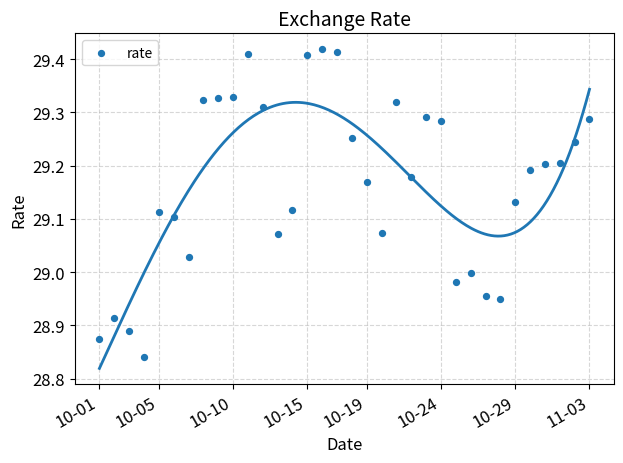

What is the range of Y values (max minus min)?

0.6